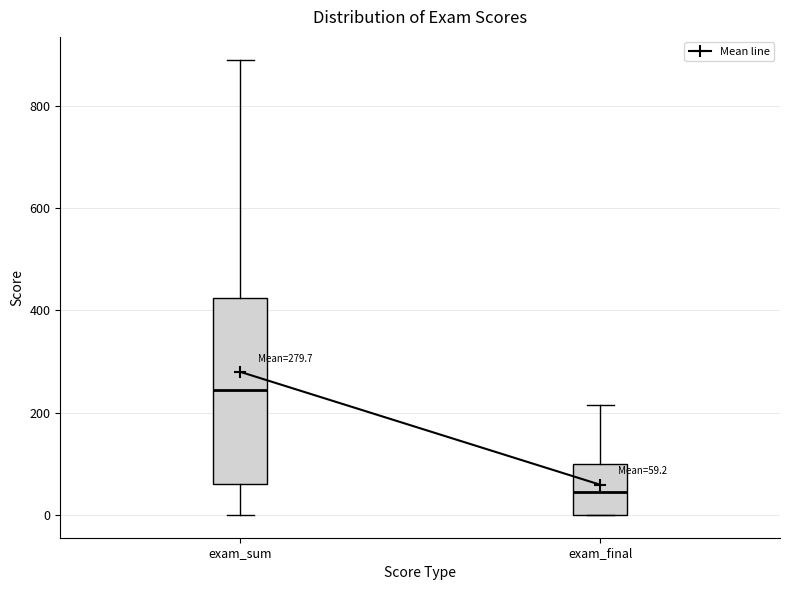

Which box's median line is the lowest?

exam_final